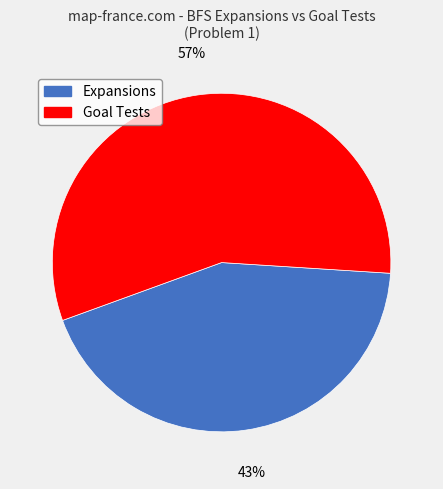

Is there any slice that represents more than half of the pie?

Yes